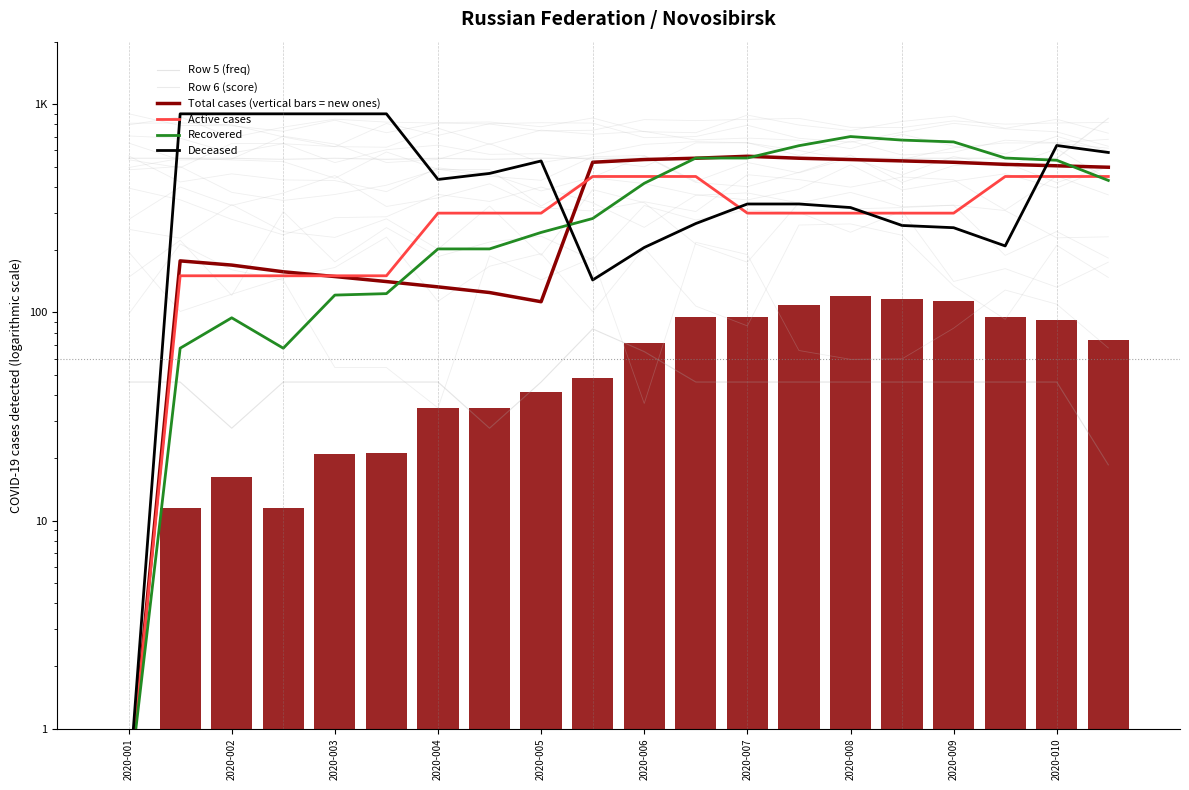

True or false: Row 5 (freq) has a value of 31.2 at 11.

False